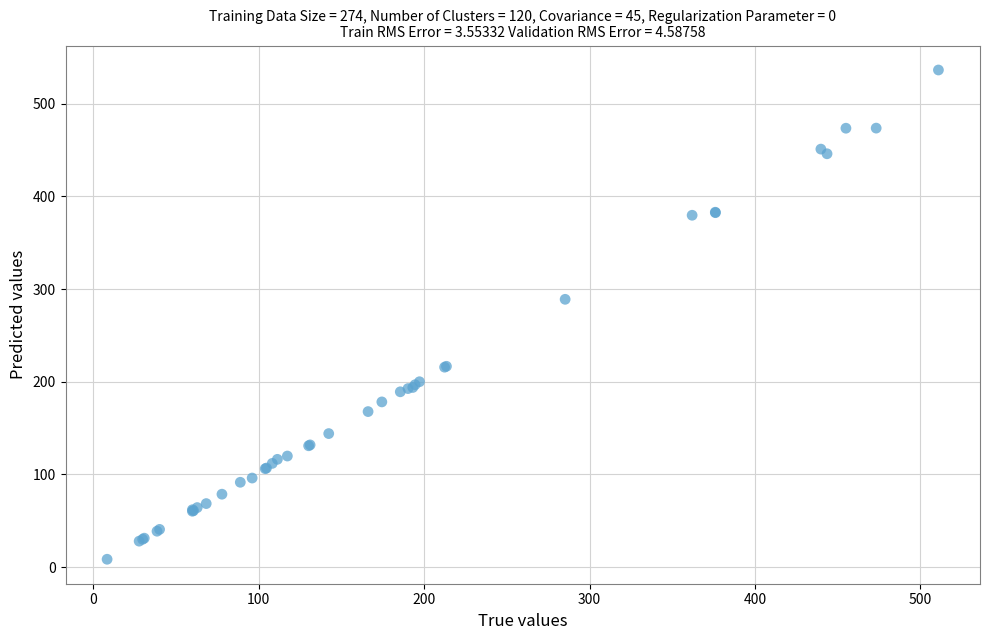

What Y value in the scatter plot is closest to 272?

289.0